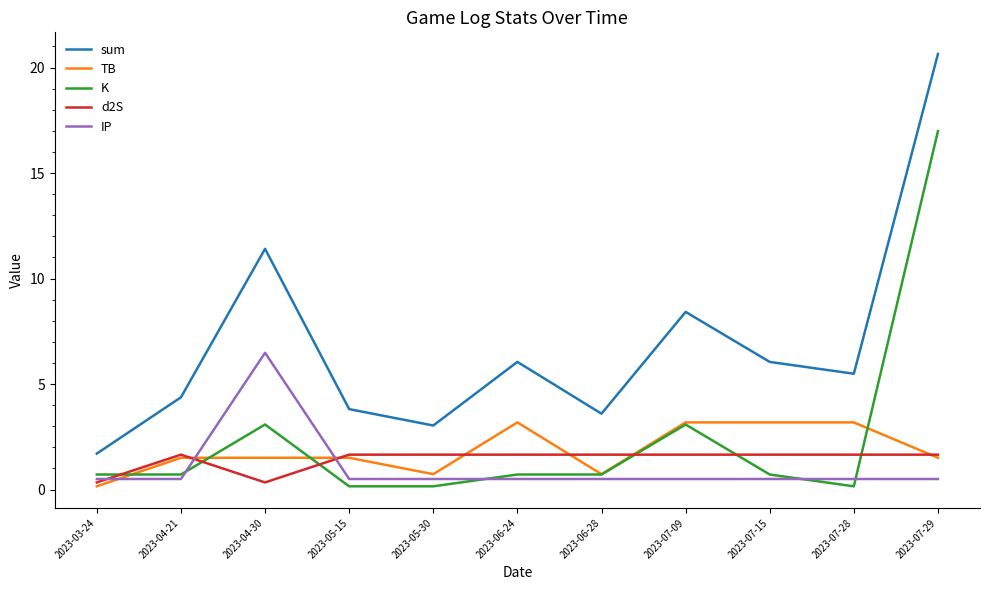

What is the average value of the TB series?

1.9